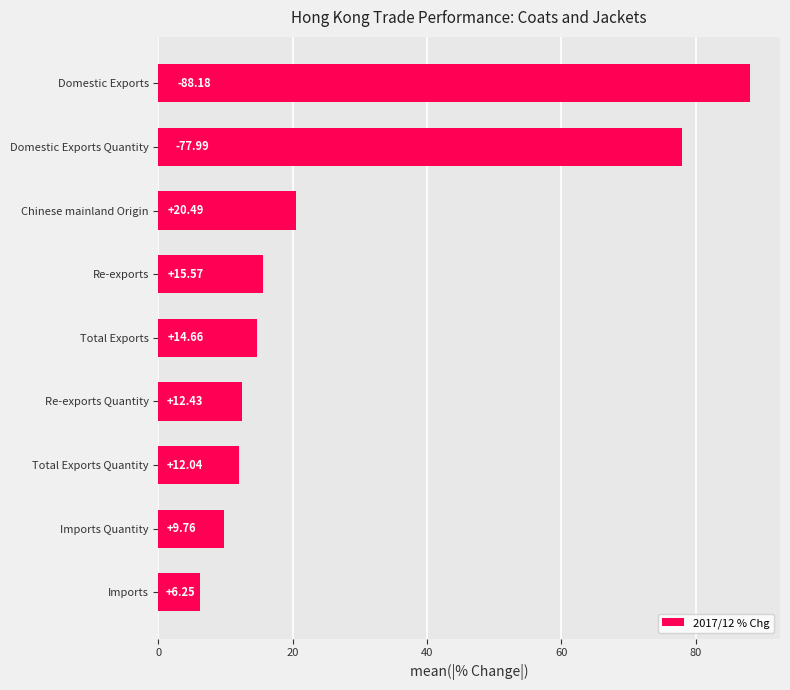

Count the number of data series in this chart.

1